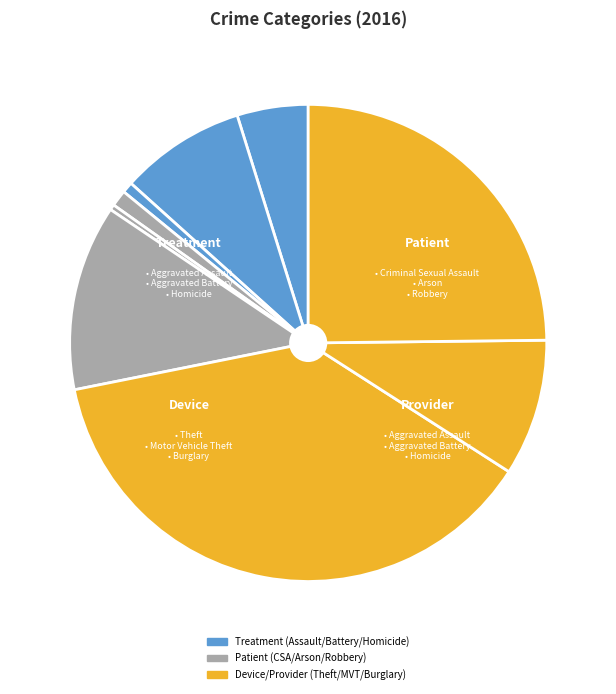

Count the number of slices in the pie.

9